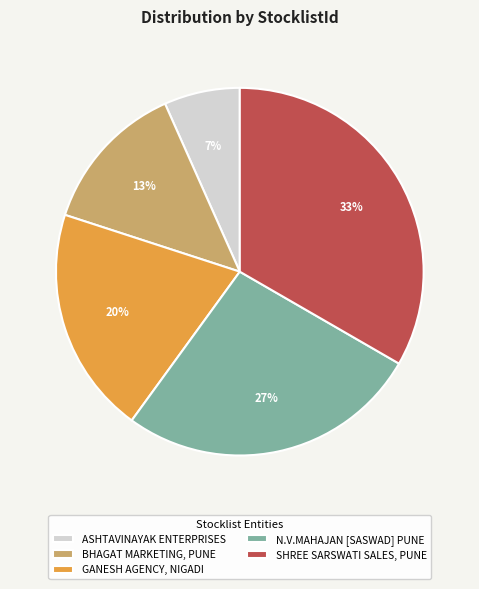

Count the number of slices in the pie.

5